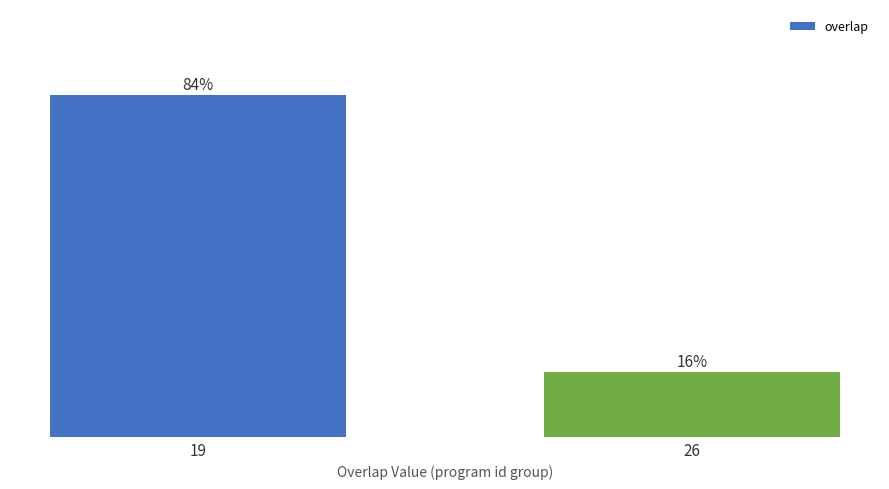

List the labels in order of value, largest first.

19, 26